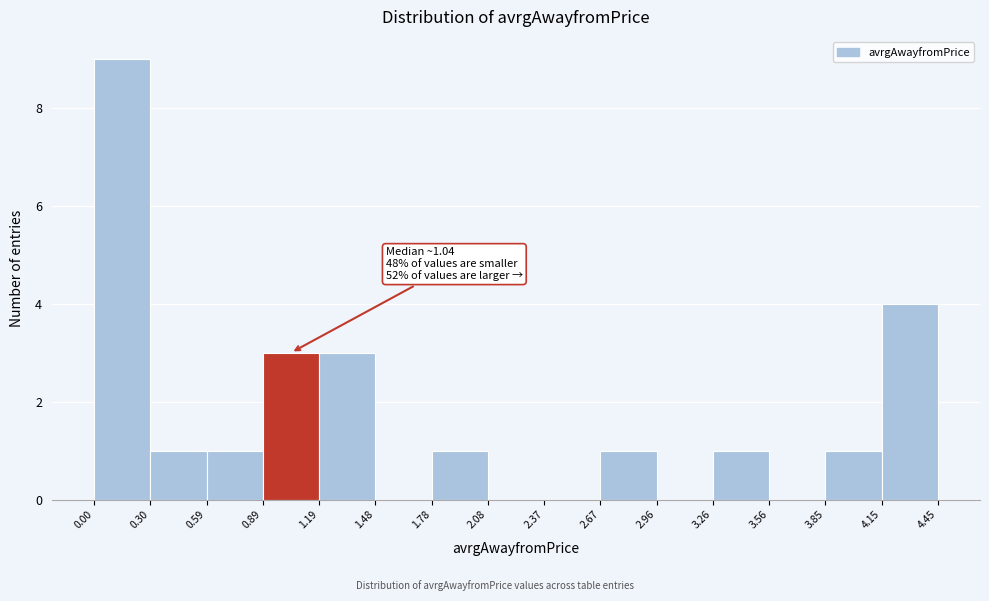

Which range on the x-axis has the tallest bar?

0.00 to 0.30